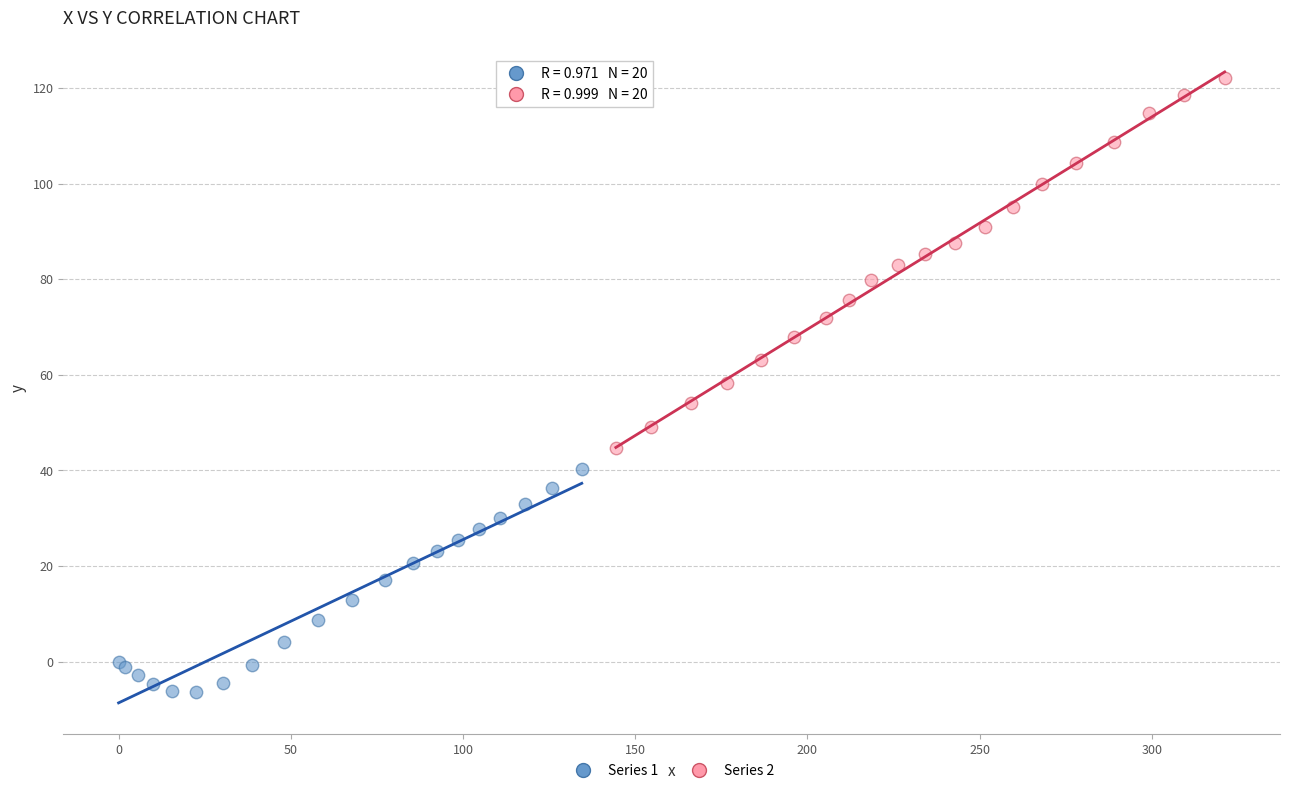

What are all the series names shown in the legend?

Series 1, Series 2